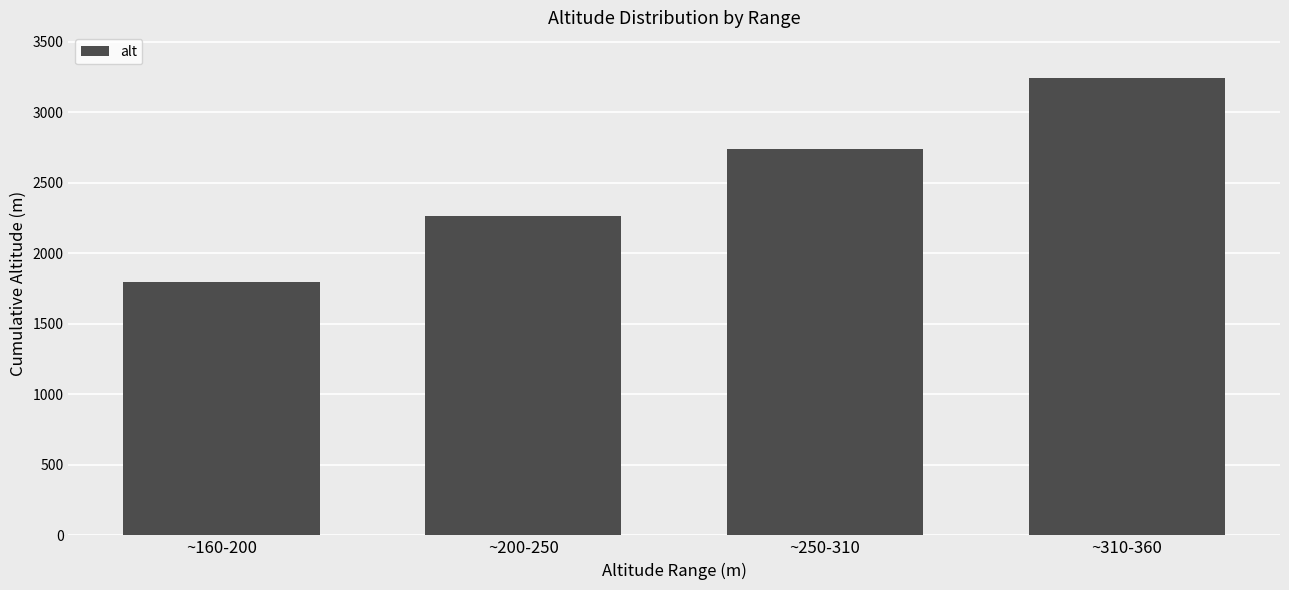

Reading left to right, list all the values displayed in this chart.

~160-200=1793.1	~200-250=2261.5	~250-310=2738.0	~310-360=3241.2